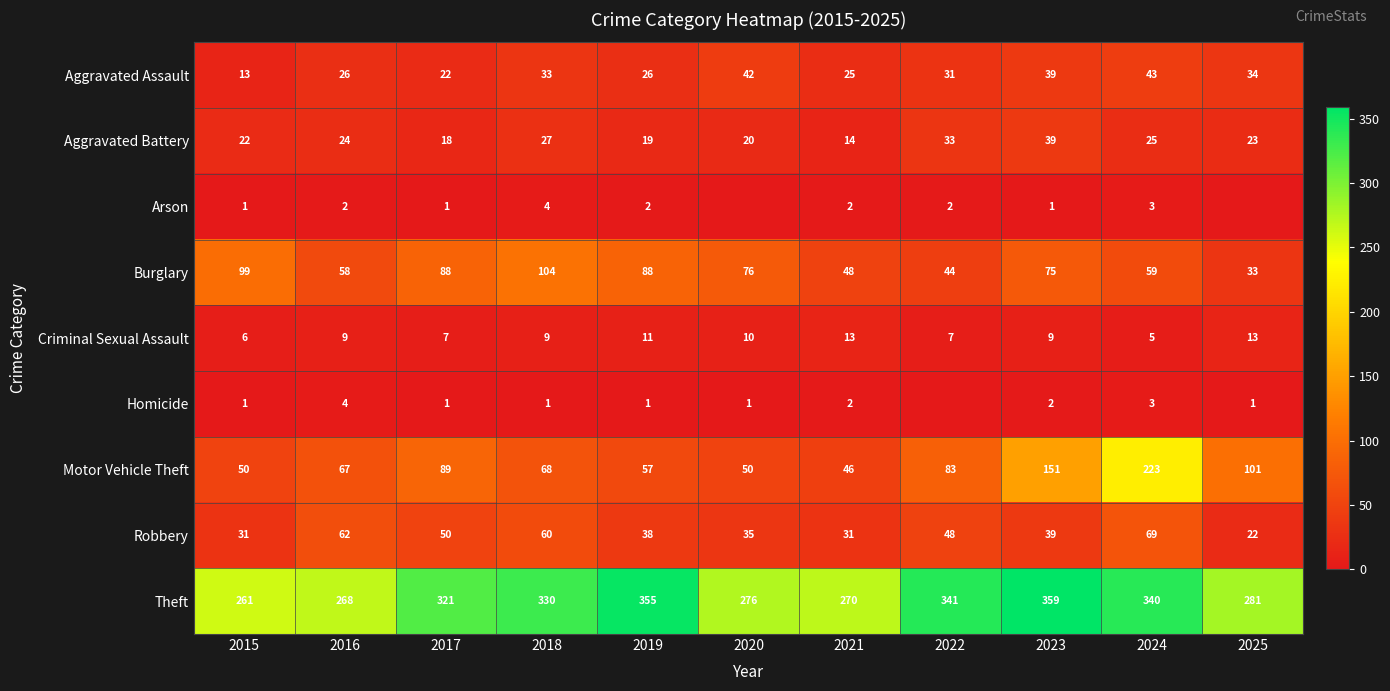

Which has a higher value, 2017 or 2019?

2019